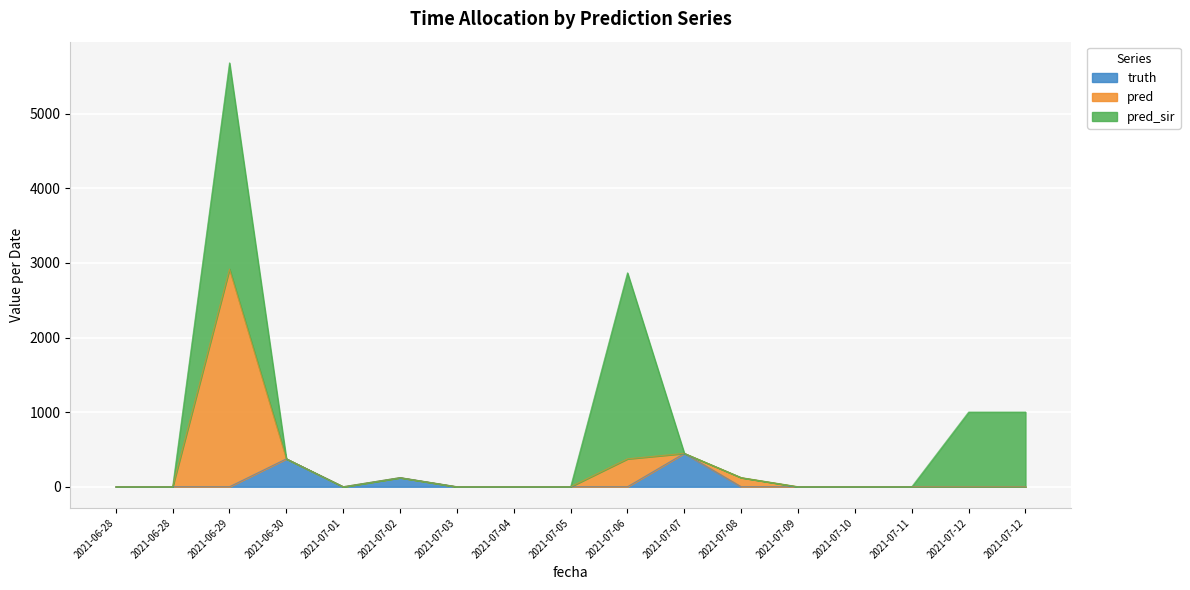

Is it true that truth equals 0 at 2021-07-06?

True